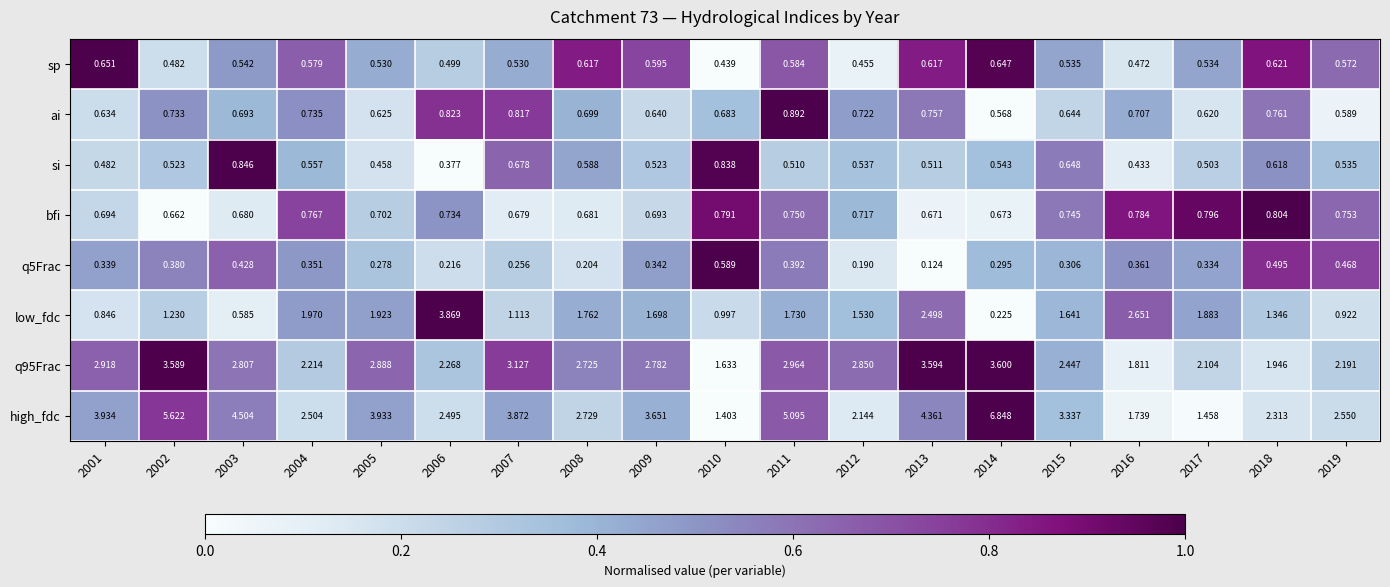

Which series has the largest total across all categories?

high_fdc